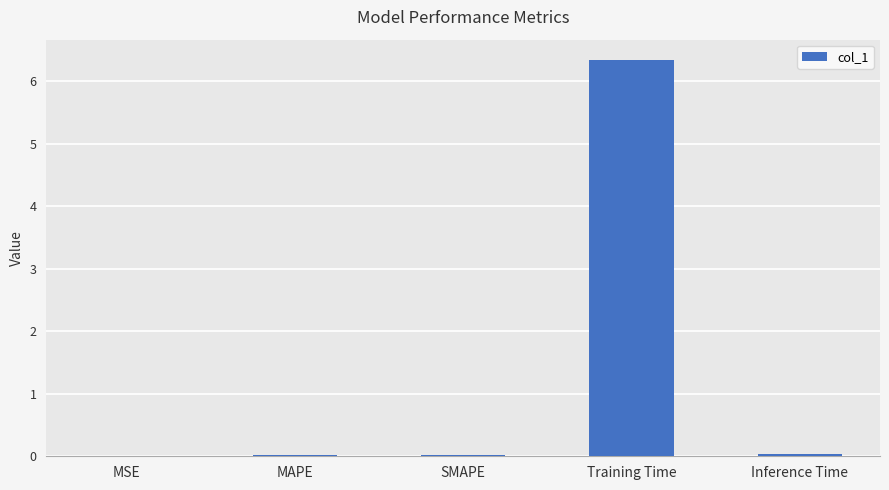

Which has a higher value, Training Time or SMAPE?

Training Time